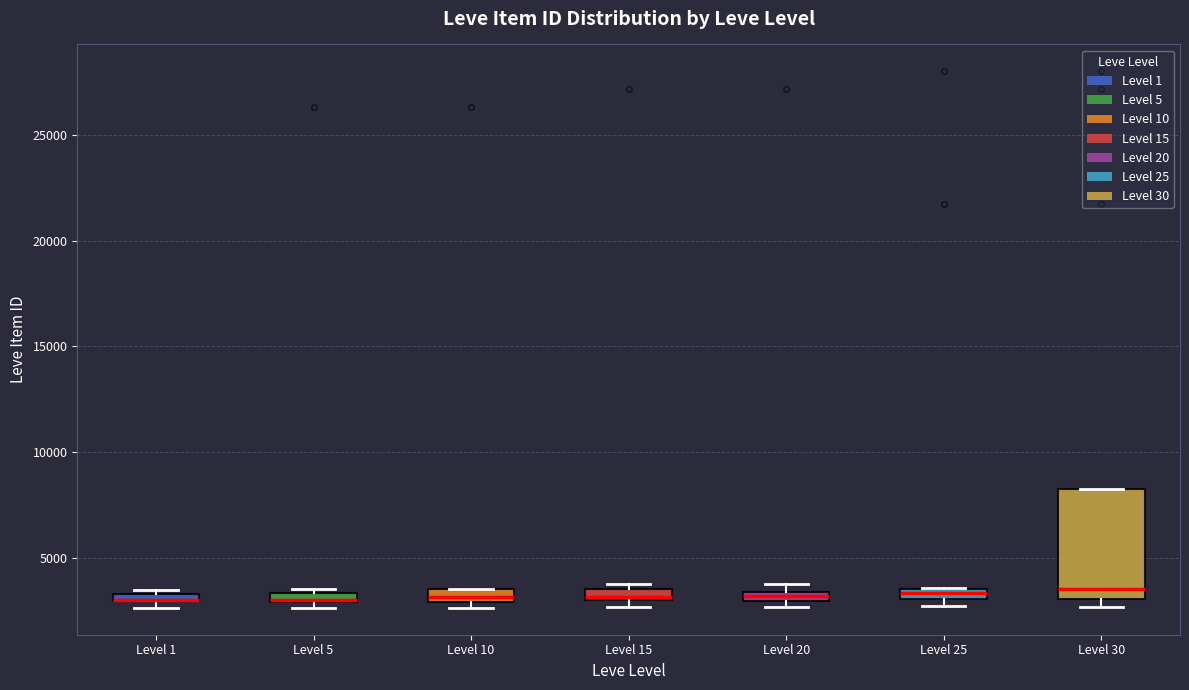

Which box is the tallest, from its lower edge to its upper edge?

Level 30